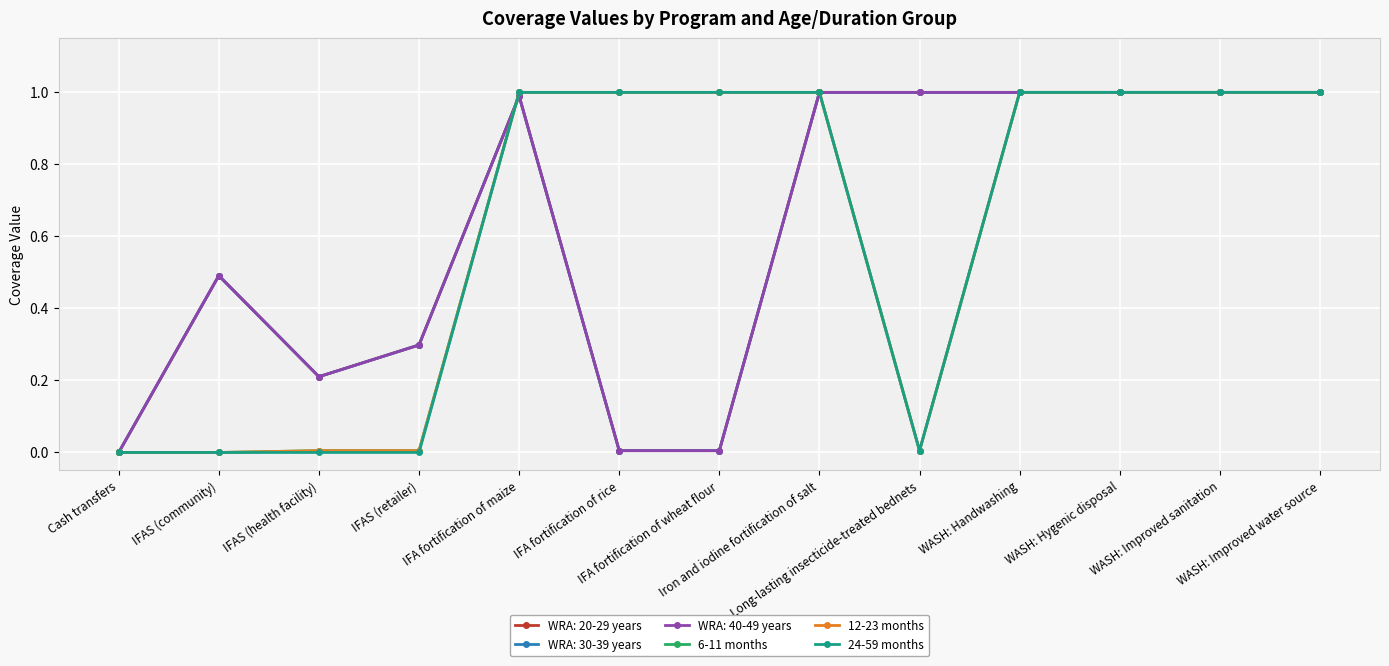

Does the chart have visible grid lines?

Yes